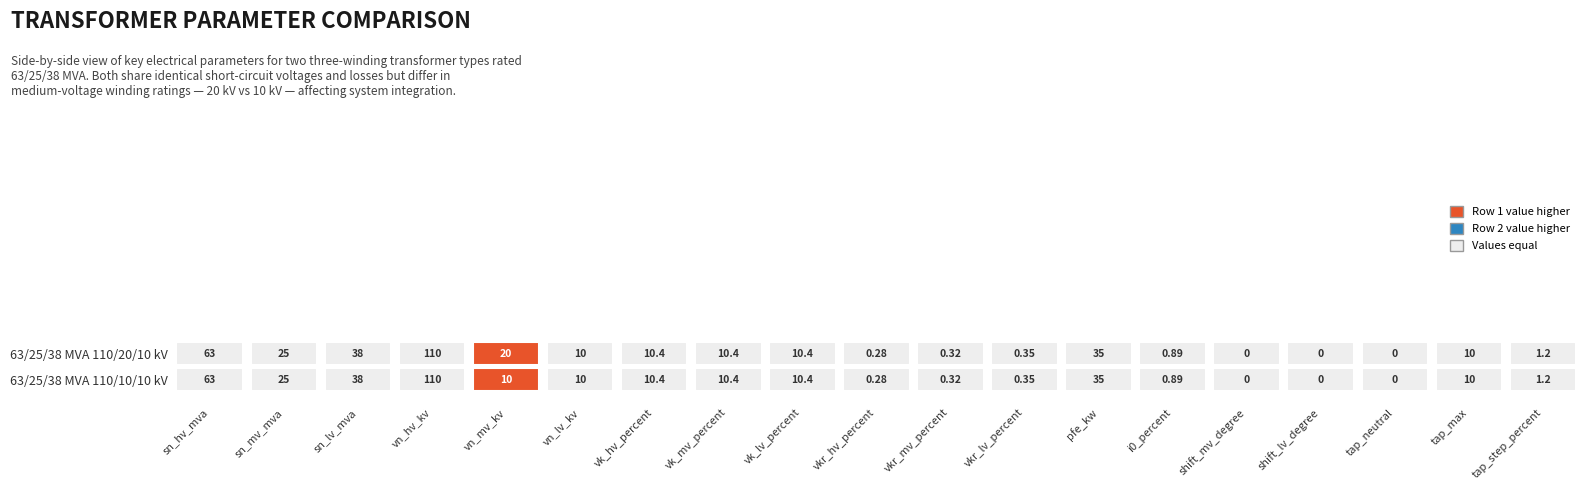

At which label does 63/25/38 MVA 110/10/10 kV first exceed 10?

sn_hv_mva